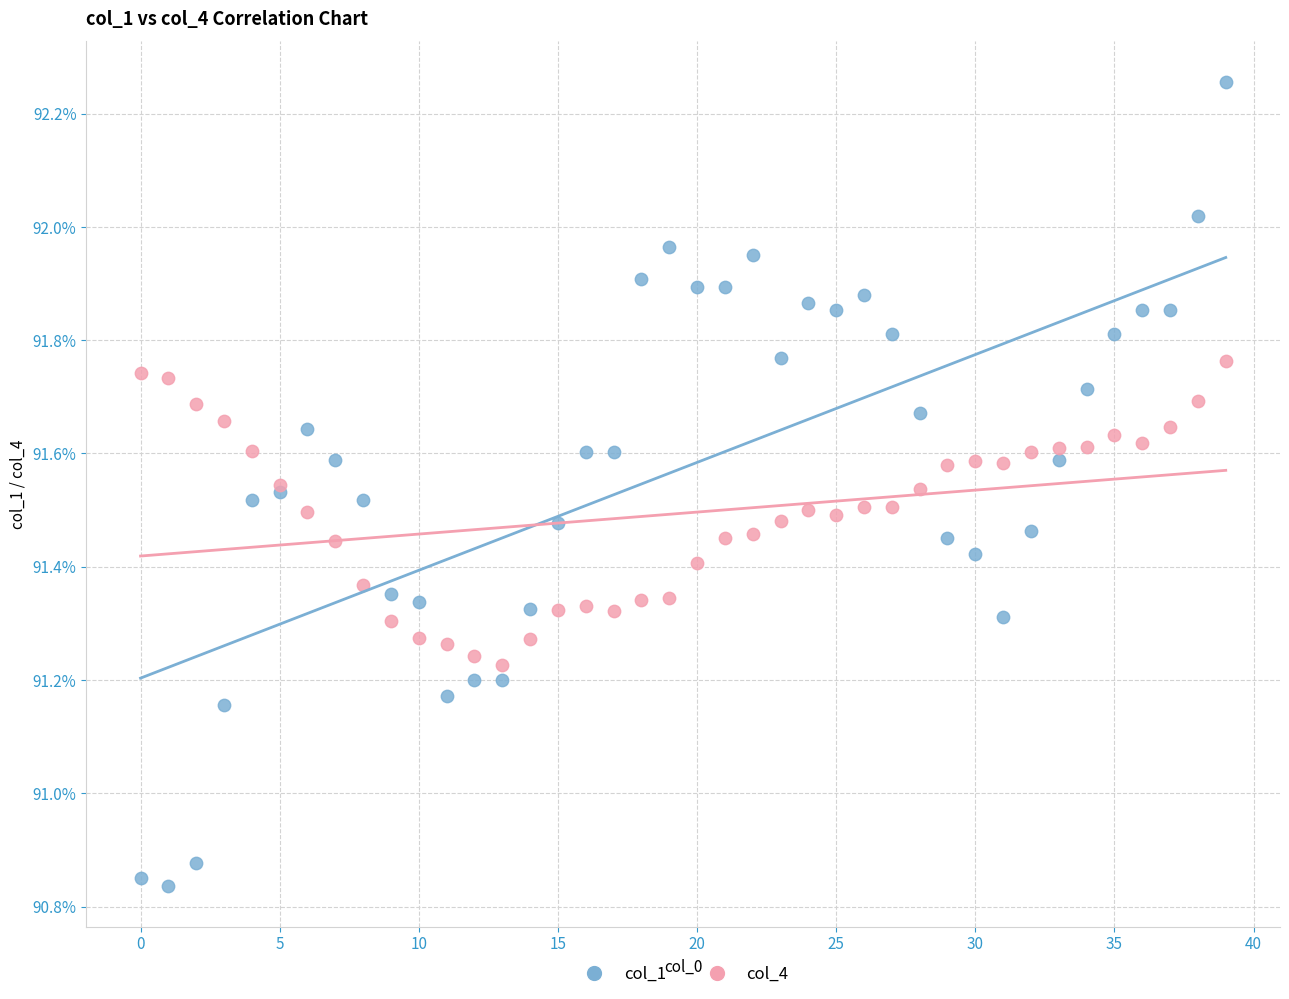

Which series reaches the minimum Y coordinate?

col_1